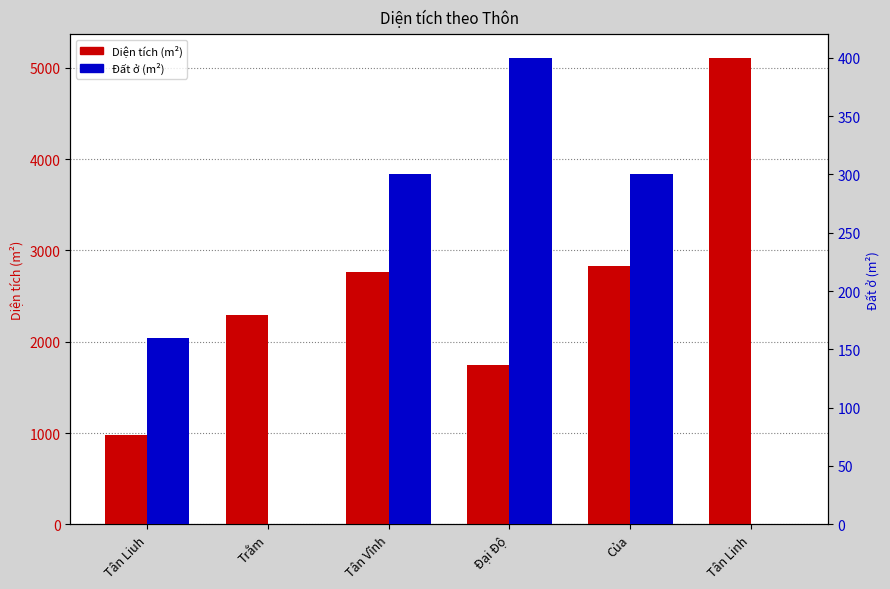

Where is Diện tích (m²) nearest to the value 3042?

Của